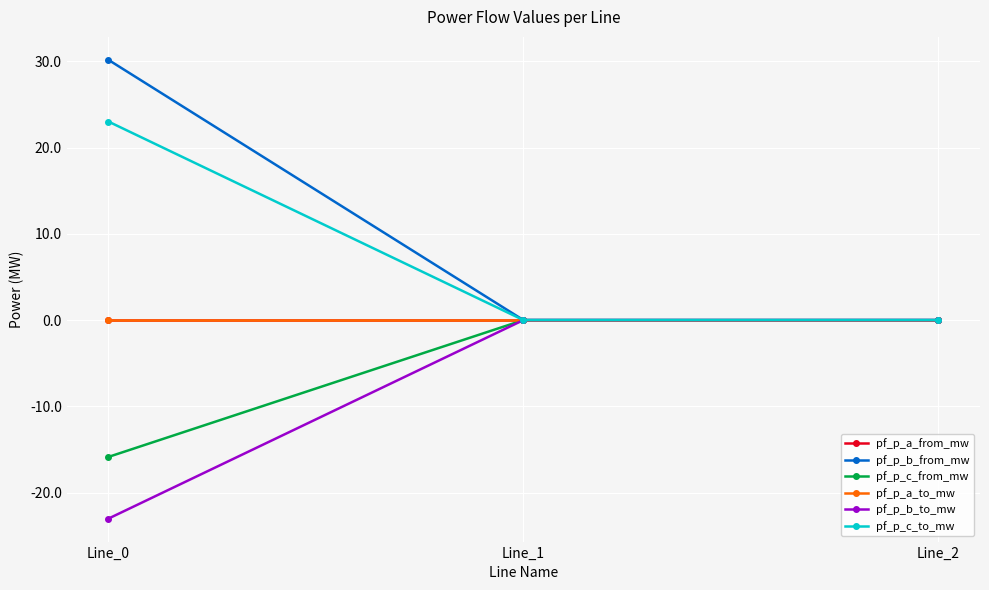

Is this an area chart (filled region under the line)?

No